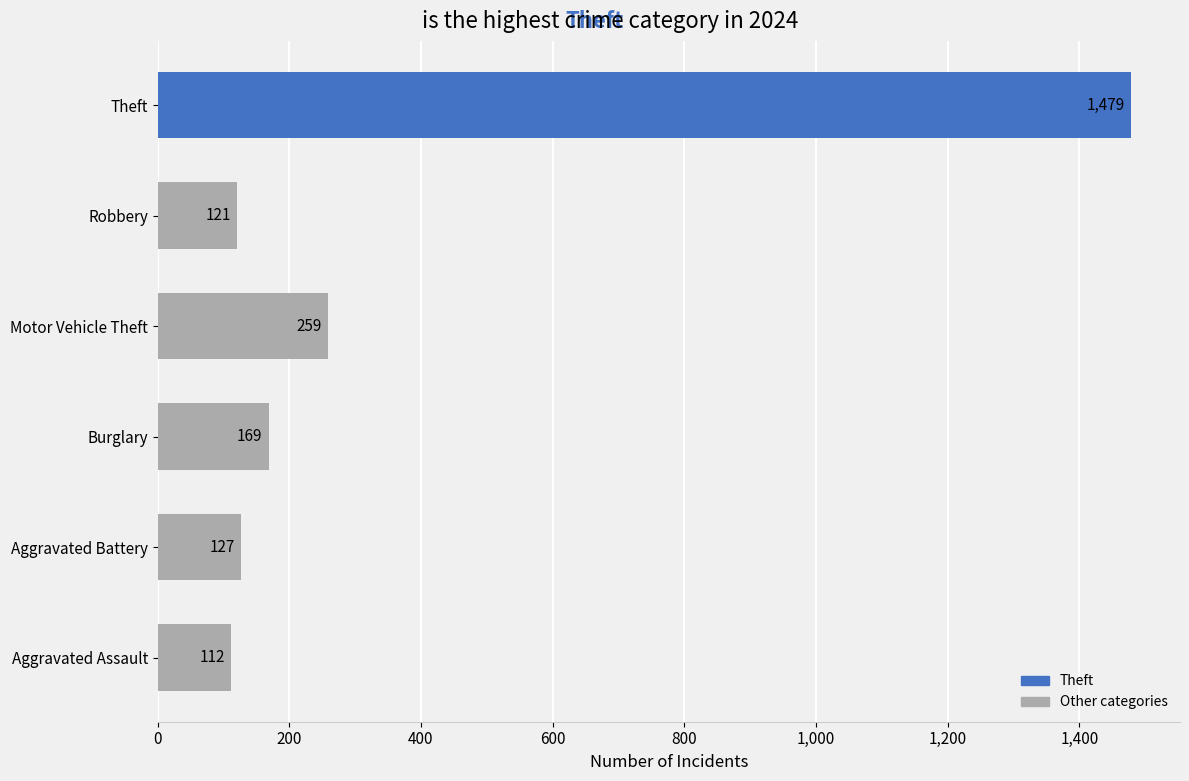

Which series has the largest total across all categories?

Theft